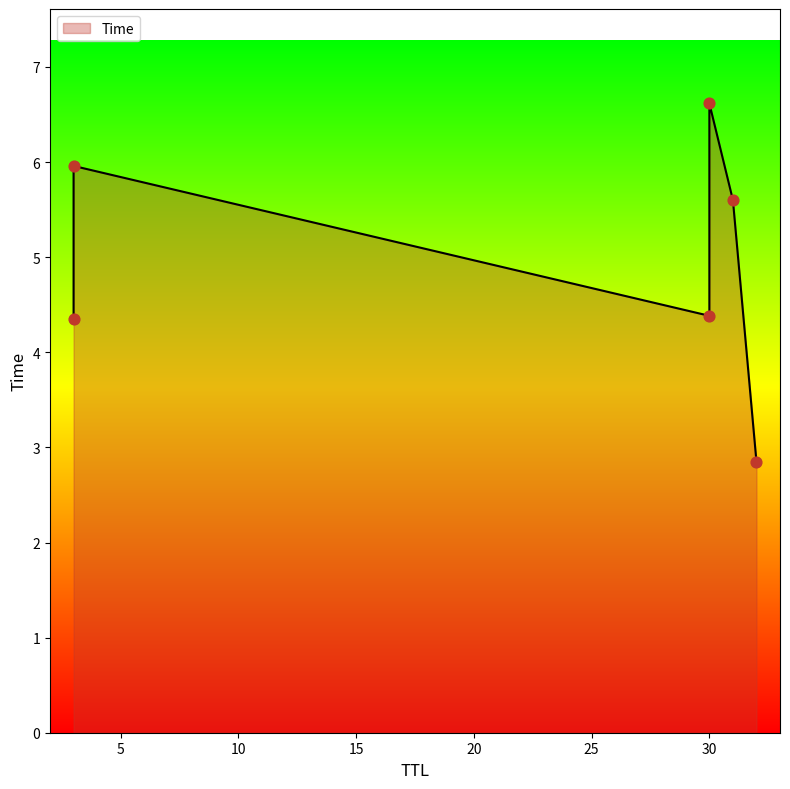

Which has a higher value, 3 or 3?

3